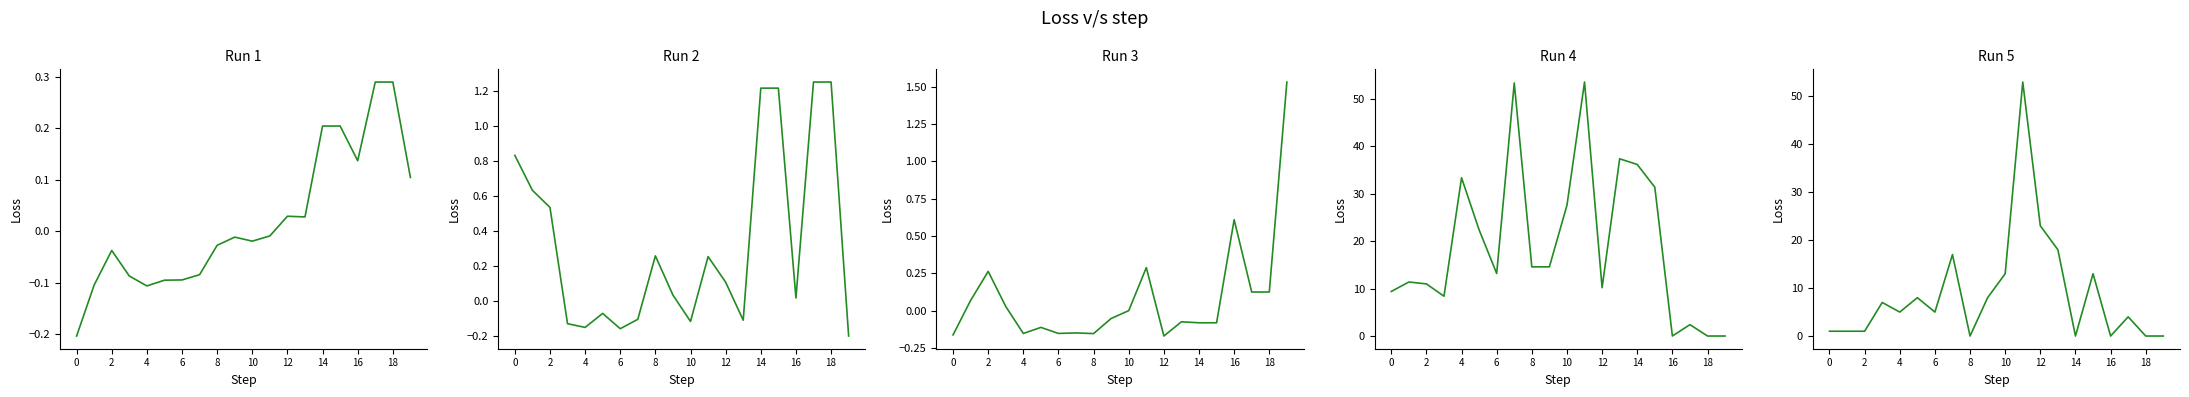

What are all the series names shown in the legend?

selected, transfers_in, transfers_out, influence, total_points